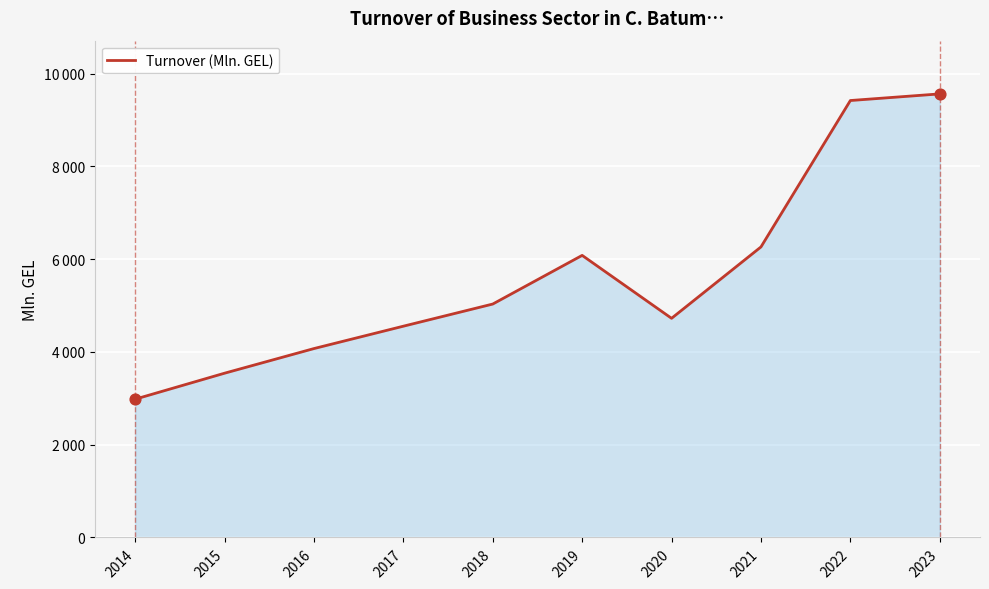

Approximately how many times larger is the value at 2021 compared to 2020?

1.3